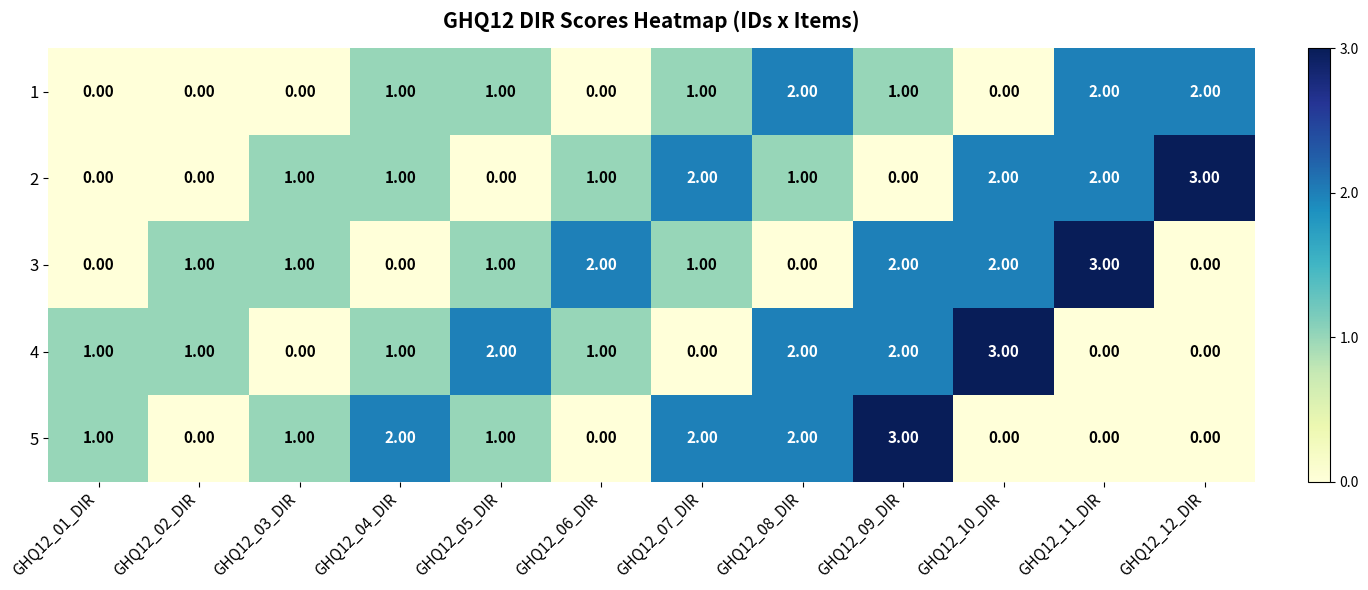

Is the value of 3 at GHQ12_09_DIR greater than the value of 5 at GHQ12_10_DIR?

Yes